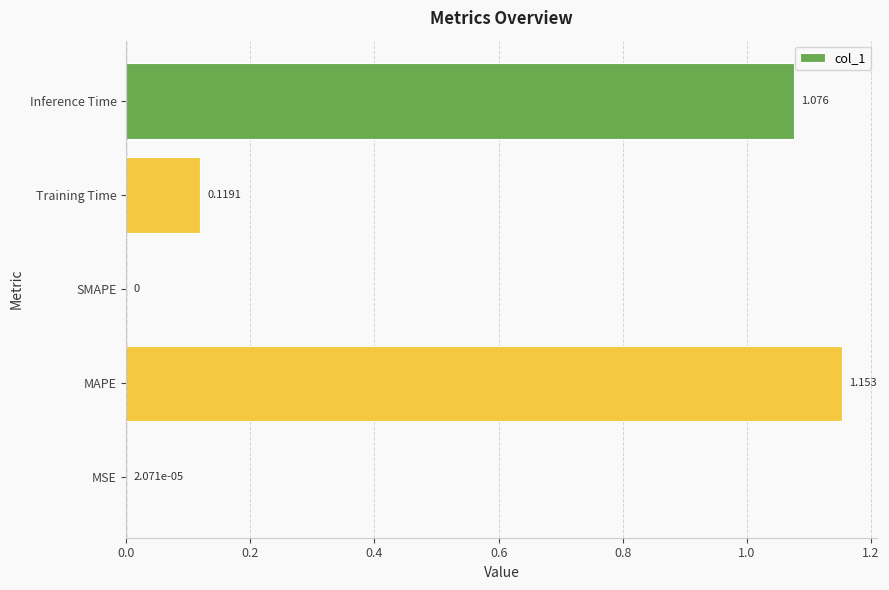

What is the average value?

0.5